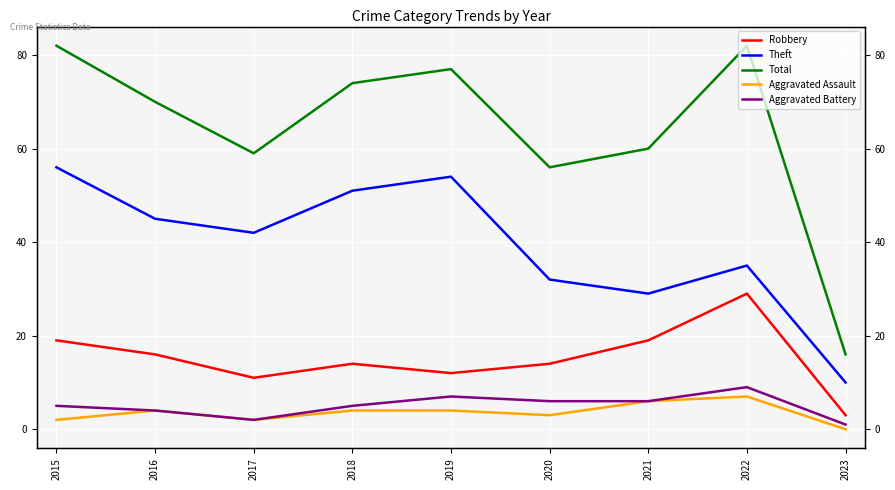

True or false: Total and Robbery intersect in this chart.

False